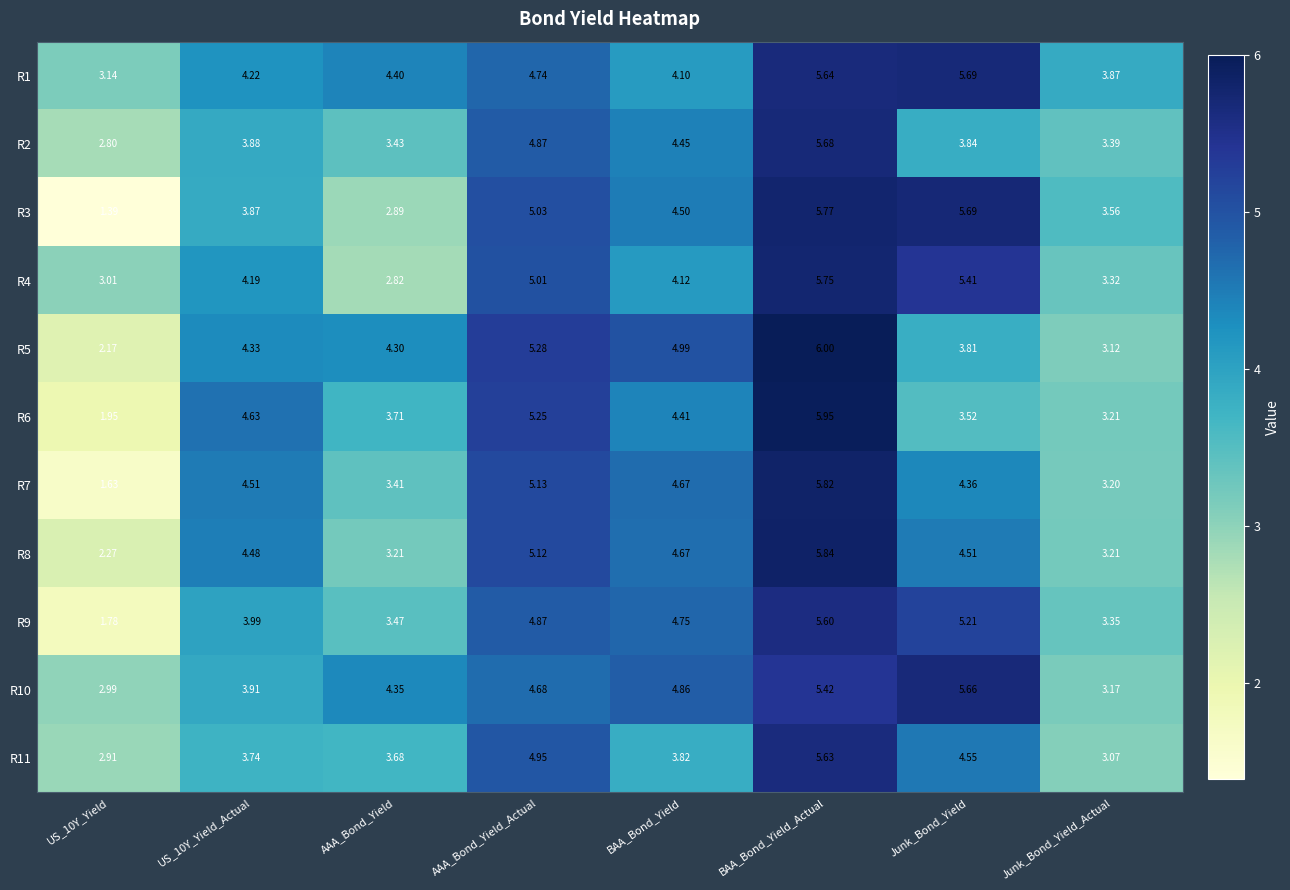

Rank the series by their maximum value, from highest to lowest.

R5, R6, R8, R7, R3, R4, R1, R2, R10, R11, R9